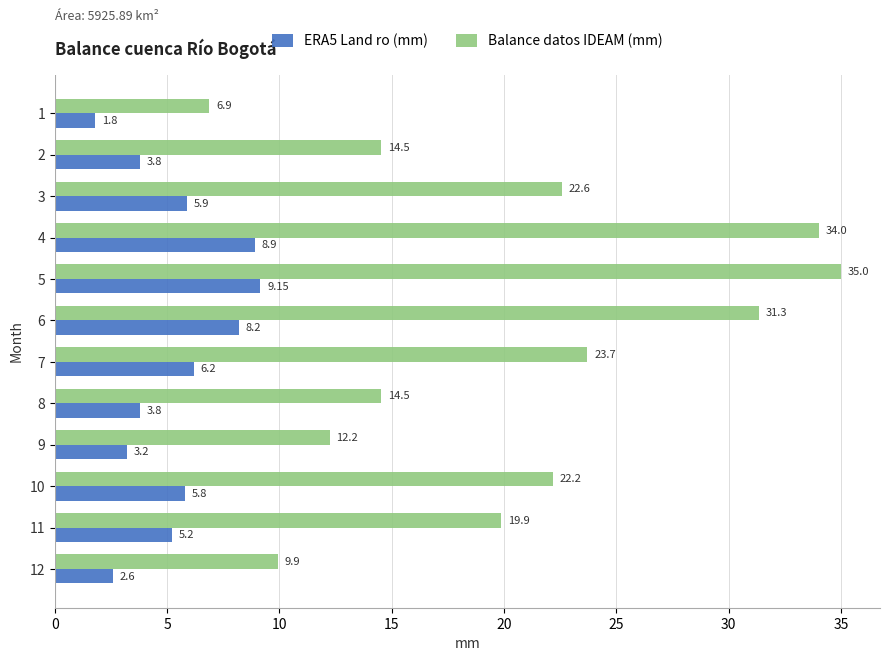

What is the difference between the Balance datos IDEAM (mm) values at 1 and 5?

28.1